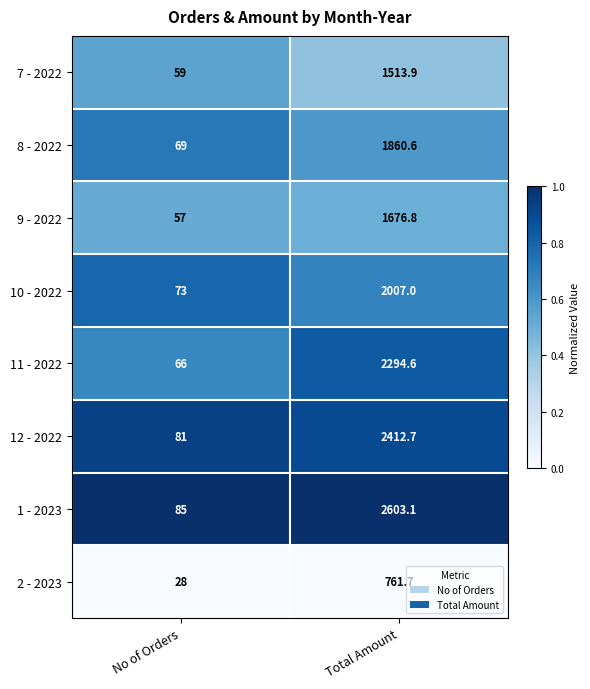

What is the lowest value of the 12 - 2022 series?

81.0